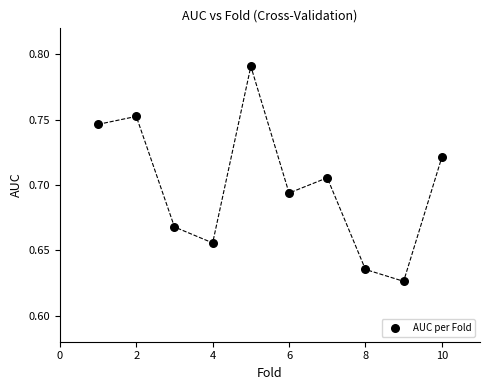

What is the range of X values (max minus min)?

9.0